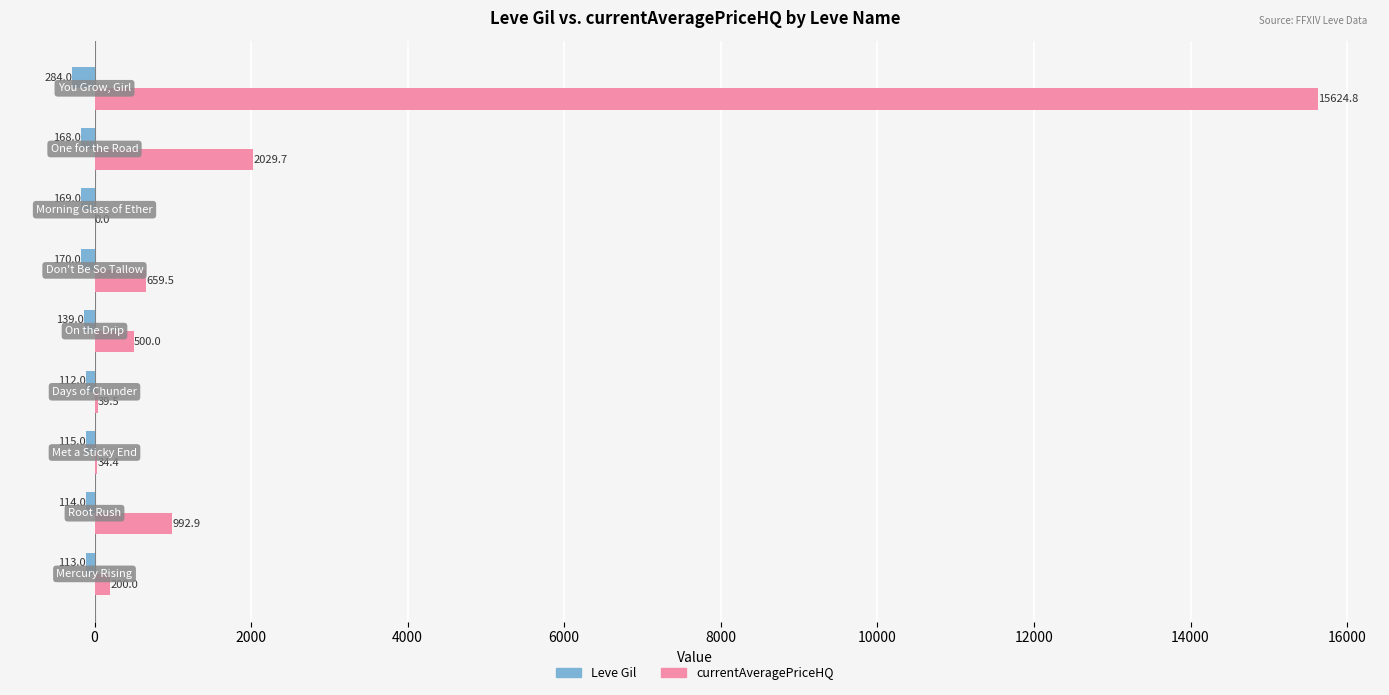

What is the sum of all Leve Gil values?

-1384.0